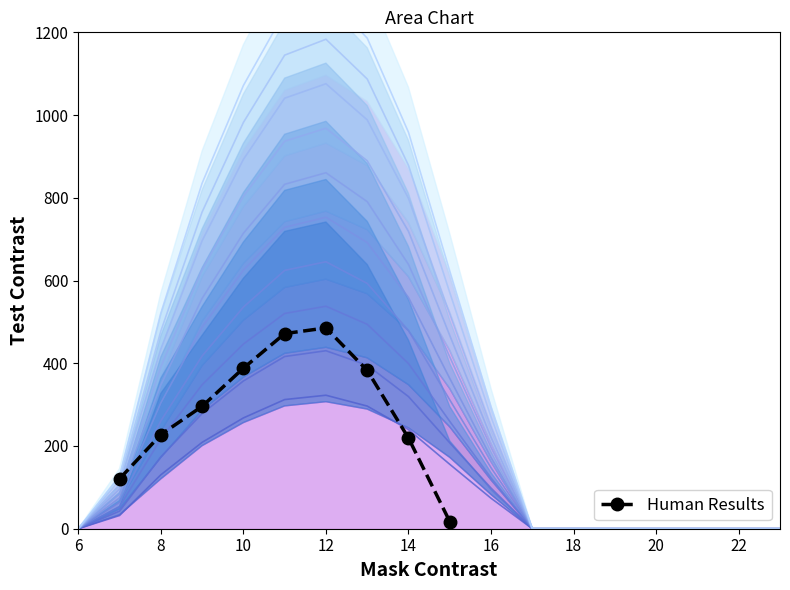

True or false: Human Results has more than 1 interior local peaks.

False